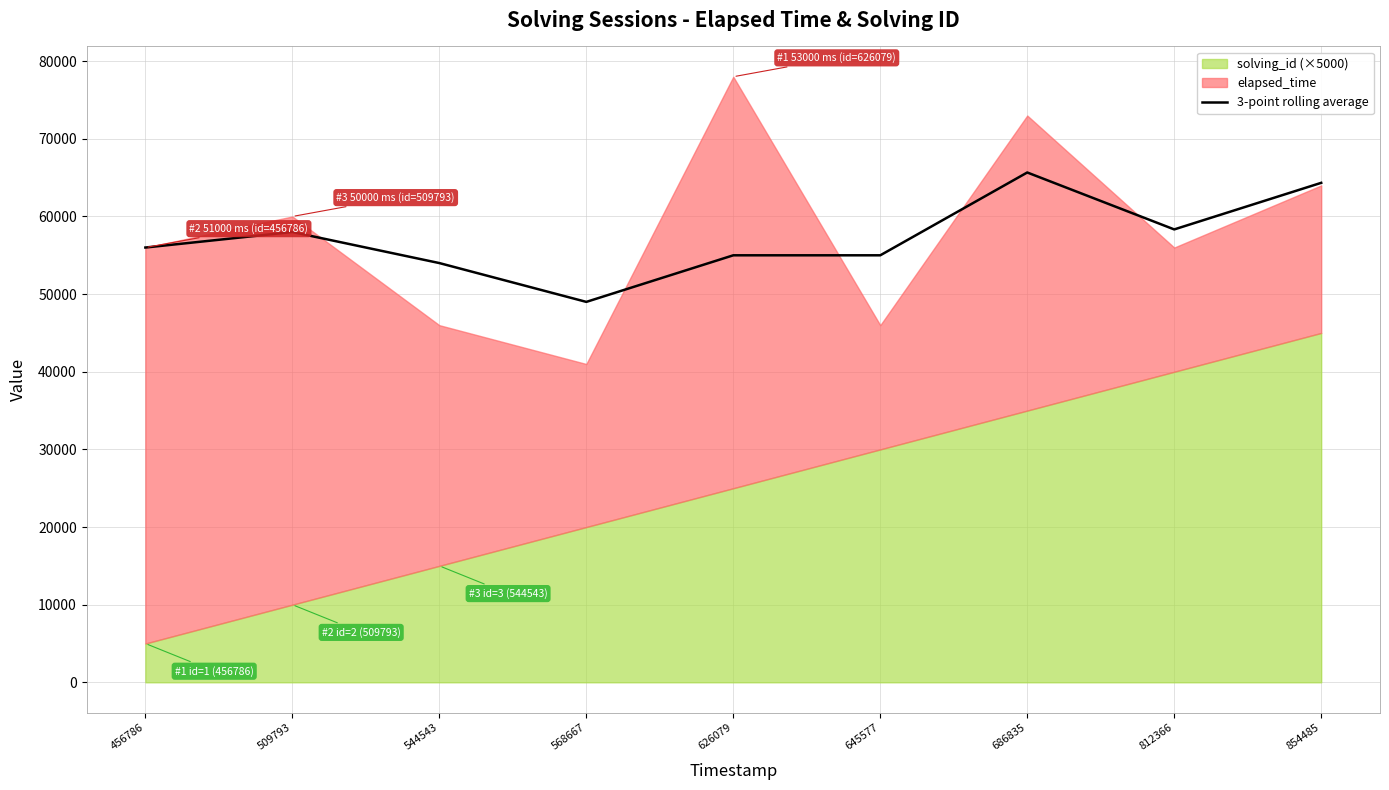

At which category does the data reach its first local valley?

568667